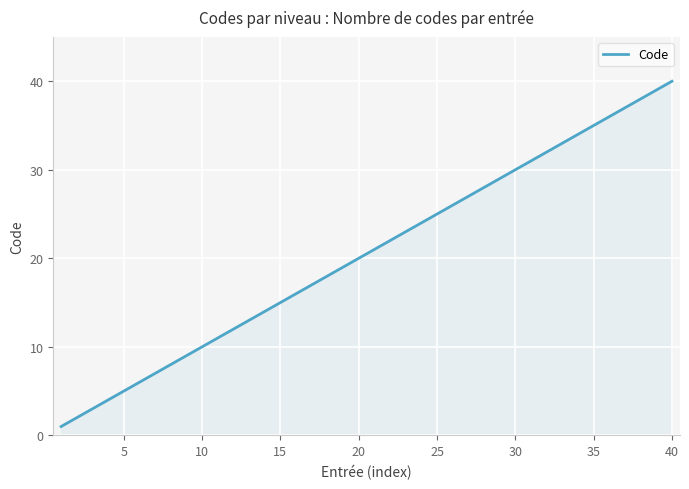

Count the number of data series in this chart.

1